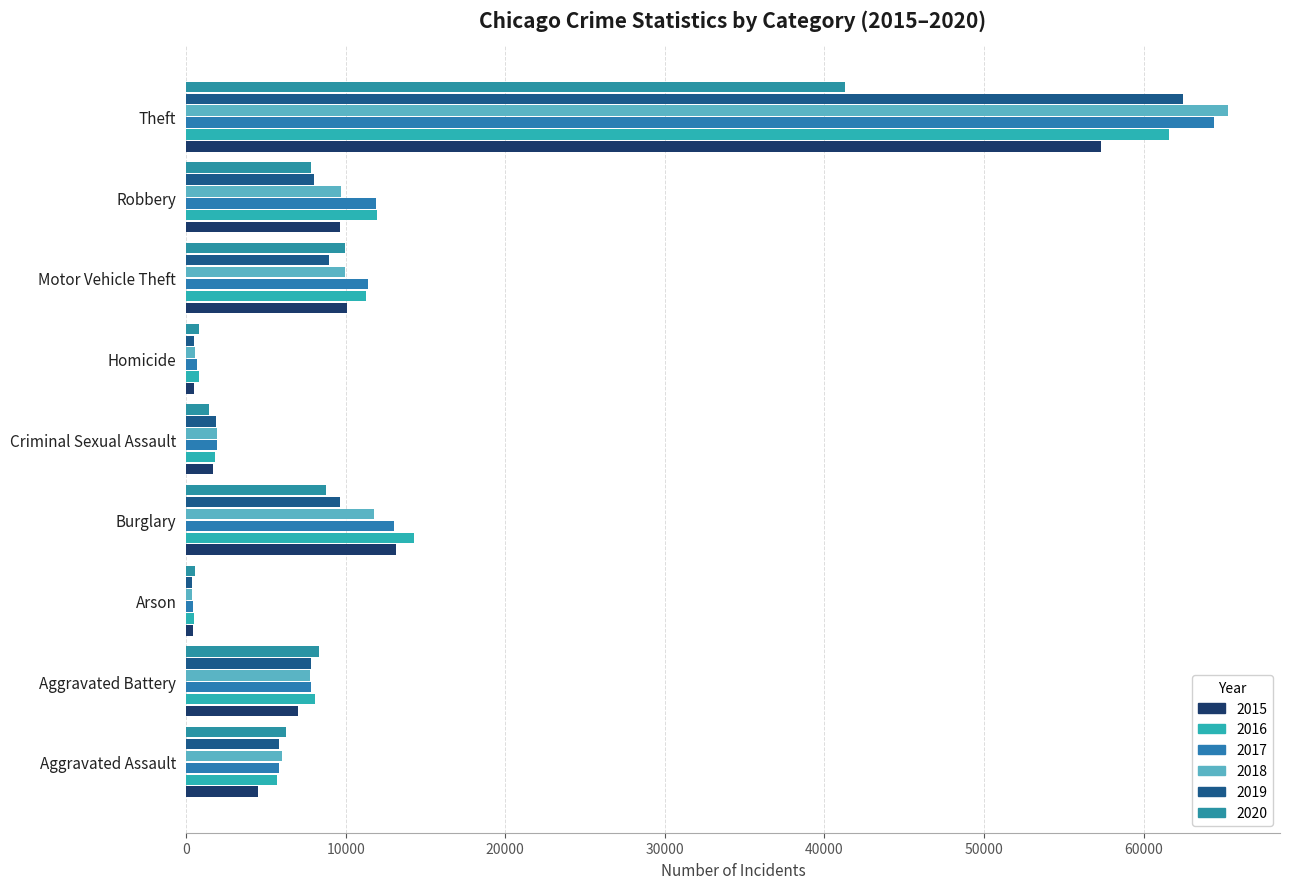

At which category does the chart reach its peak across all series?

Theft